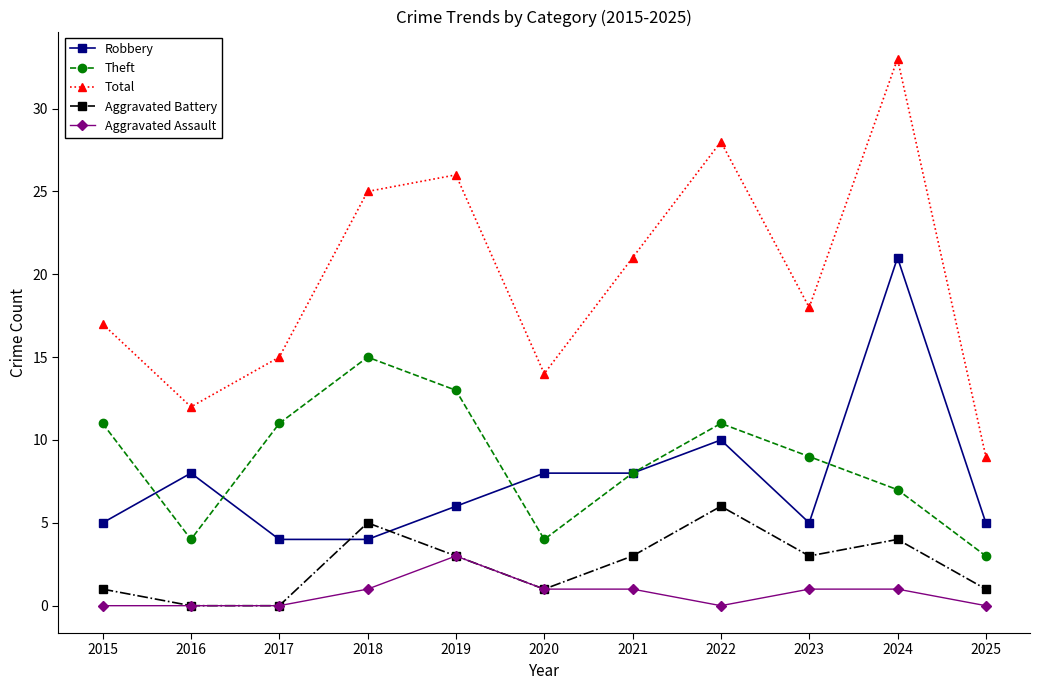

How many data points does each series have?

11